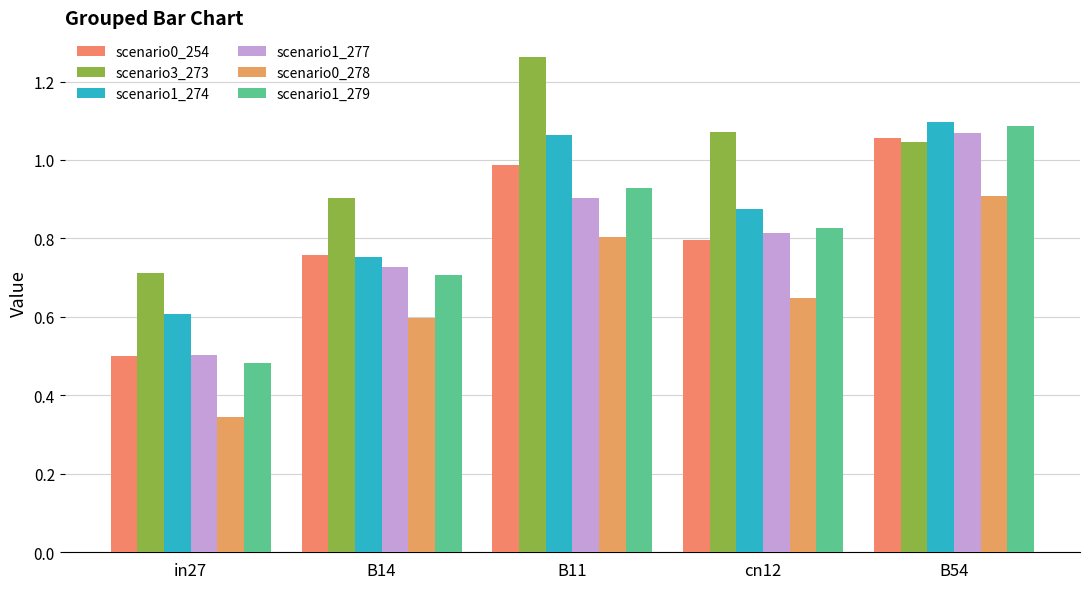

Which series has the widest spread of values?

scenario1_279